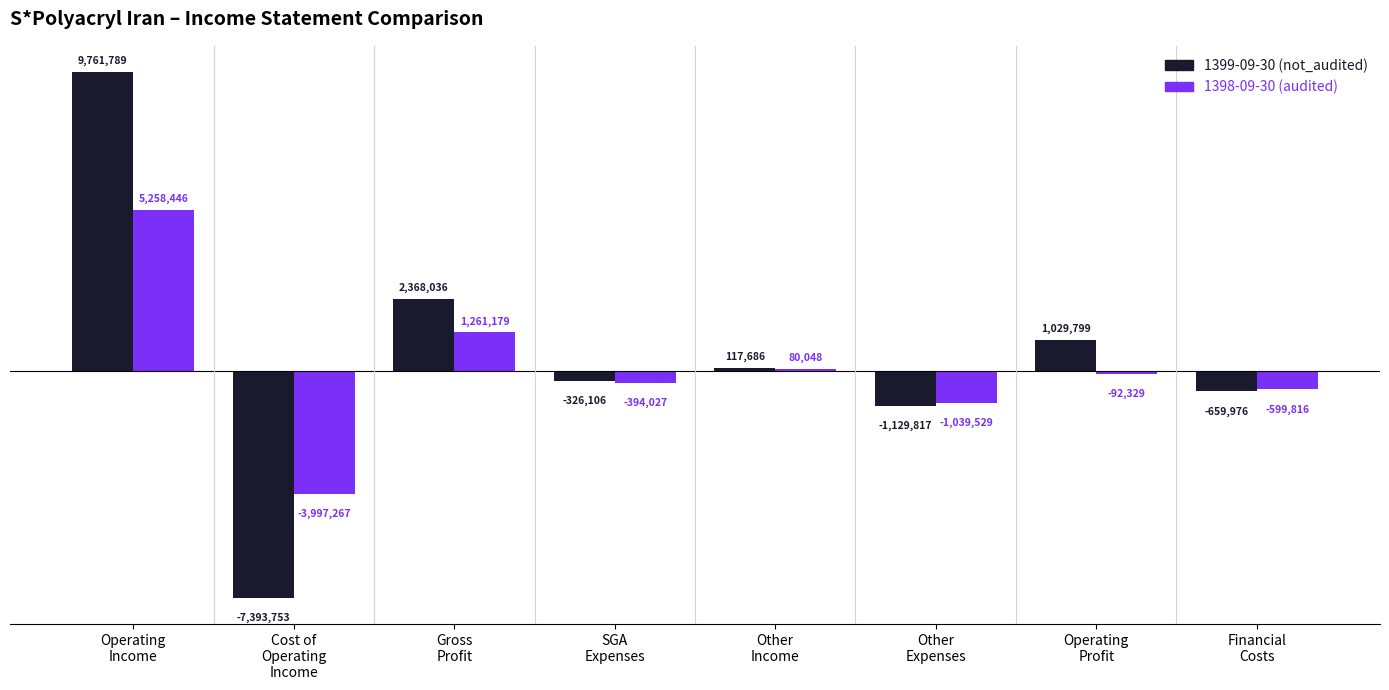

Rank the series by their average value, from lowest to highest.

1398-09-30 (audited), 1399-09-30 (not_audited)